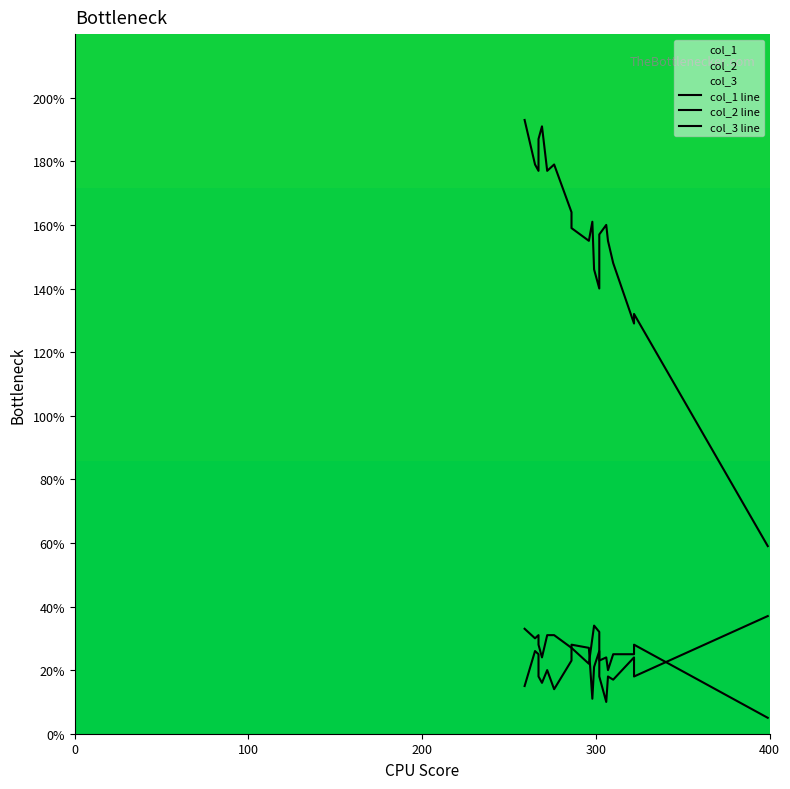

True or false: col_1 and col_2 cross at least once.

False